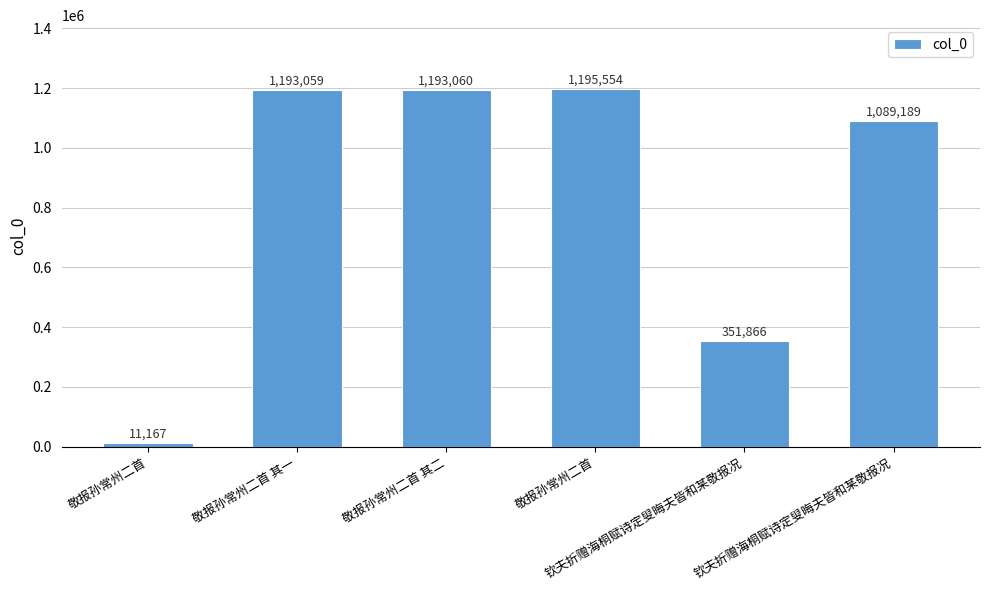

How many data points are less than 1193059?

3